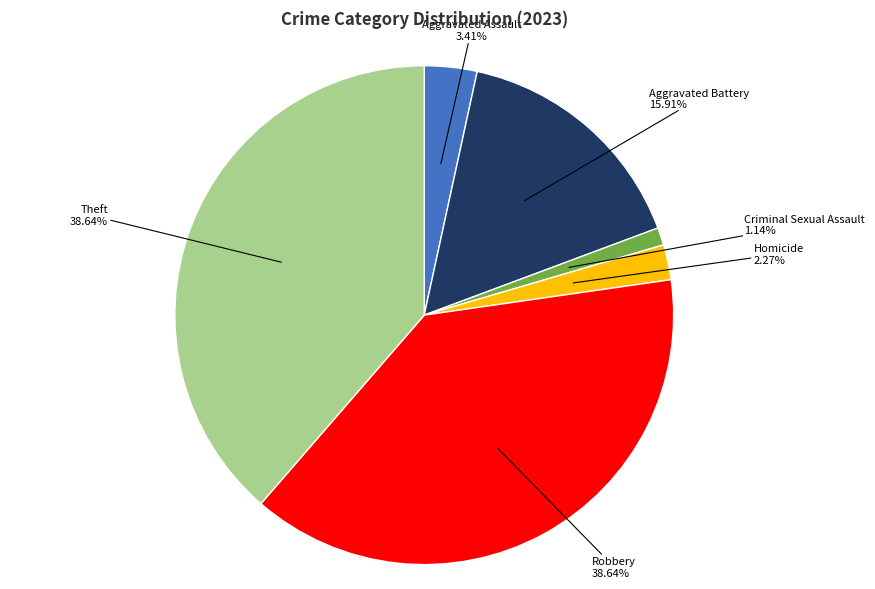

How many slices are in this pie chart?

6